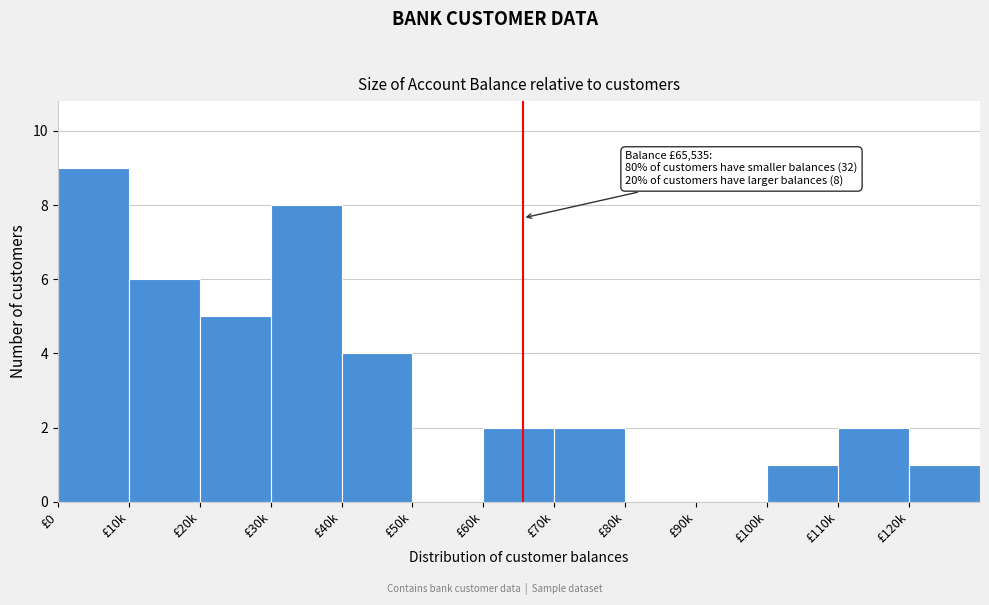

Reading left to right, list all the values displayed in this chart.

£0=9	£10k=6	£20k=5	£30k=8	£40k=4	£50k=0	£60k=2	£70k=2	£80k=0	£90k=0	£100k=1	£110k=2	£120k=1